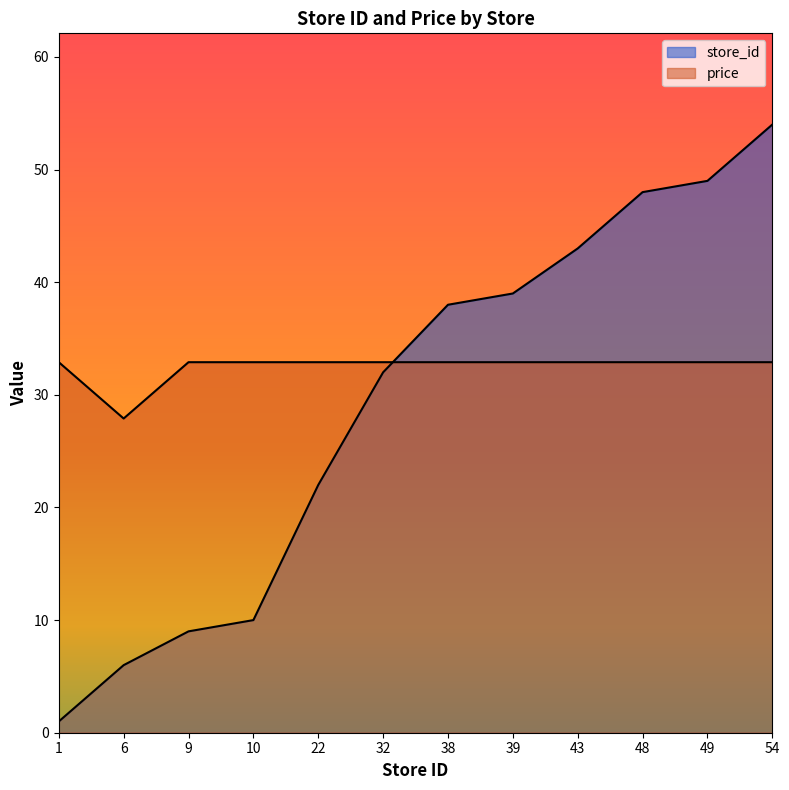

Reading right to left, extract all data points from this chart.

store_id: 54.0	49.0	48.0	43.0	39.0	38.0	32.0	22.0	10.0	9.0	6.0	1.0
price: 32.9	32.9	32.9	32.9	32.9	32.9	32.9	32.9	32.9	32.9	27.9	32.9